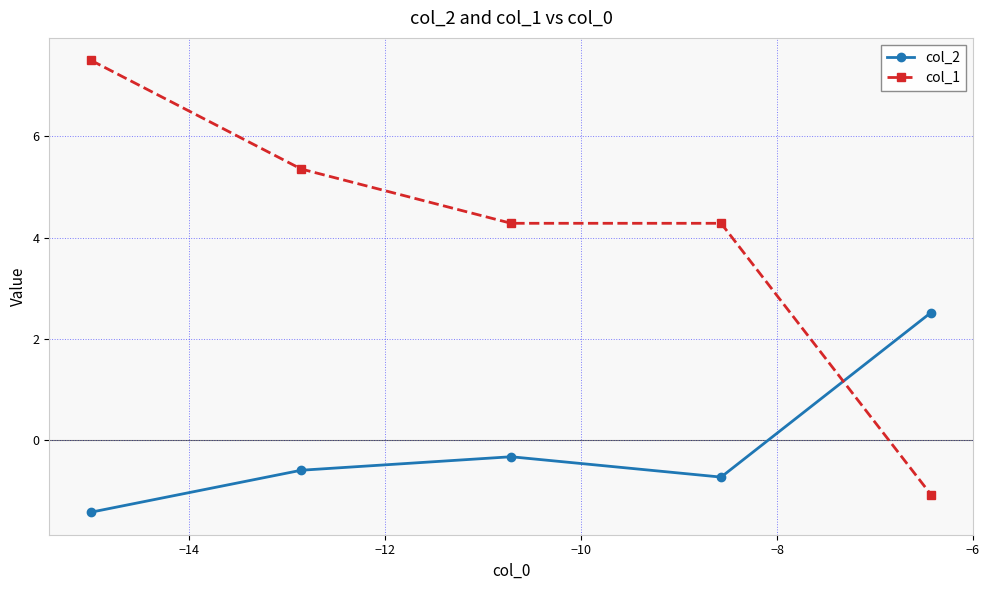

How many interior local valleys does the col_2 series have?

1